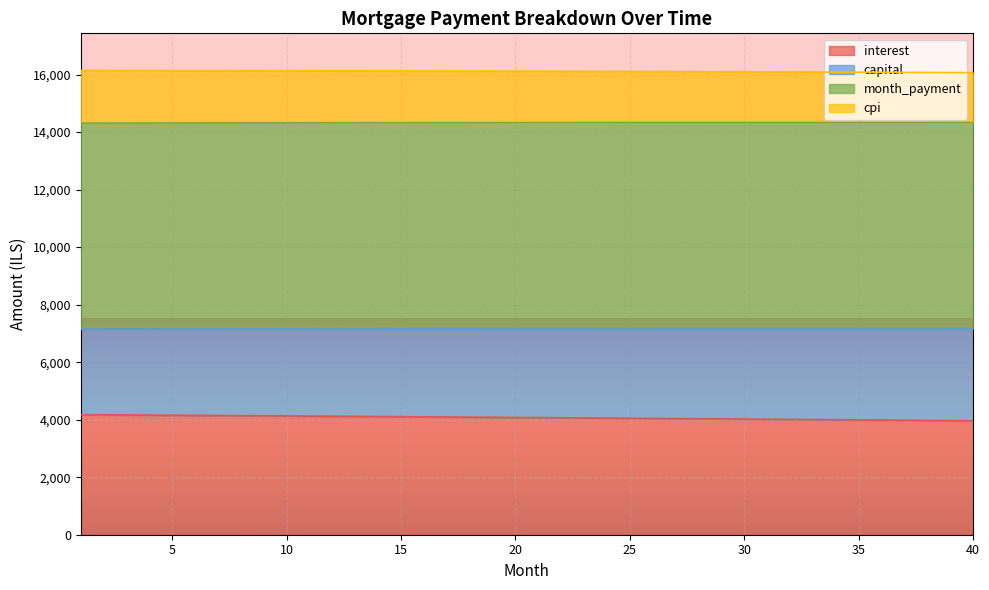

What is the maximum value for month_payment?

7166.4